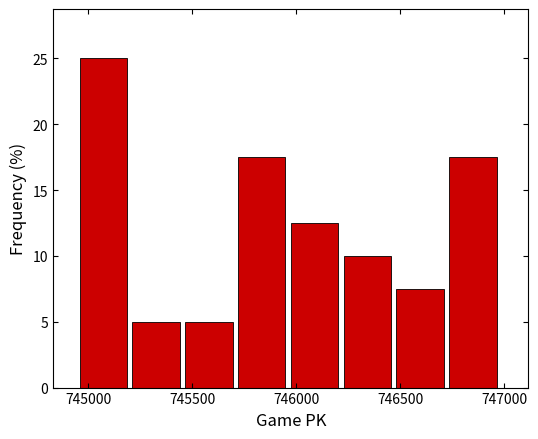

What is the height of the bar covering 744950 to 745200 on the x-axis? Neither the bar edges nor the heights are printed on the chart, so give them approximately, as read against the axes.

25.0